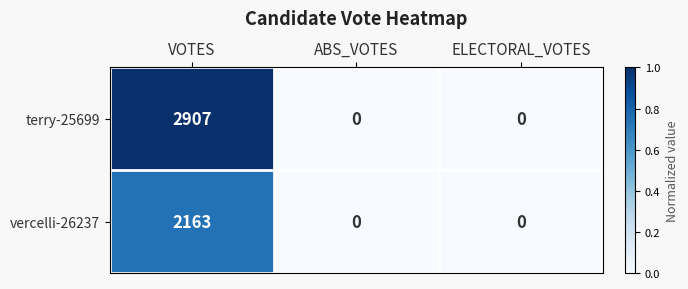

List the series in order of their peak value, lowest first.

vercelli-26237, terry-25699